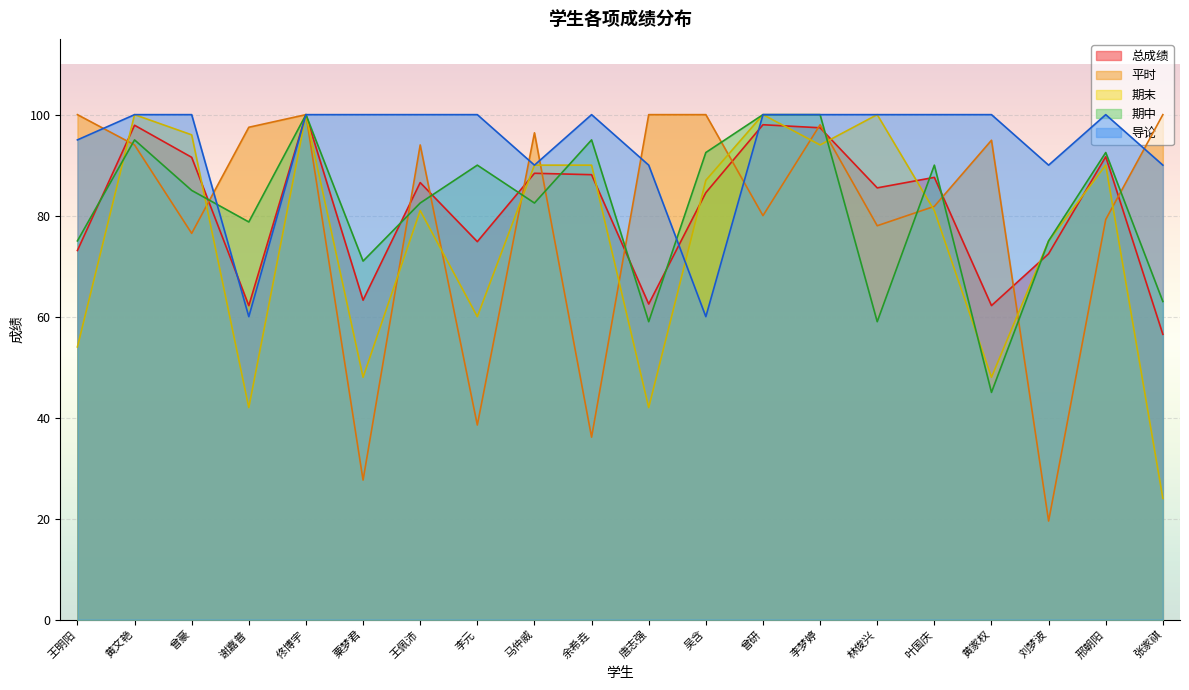

How many lines are shown in the chart?

5